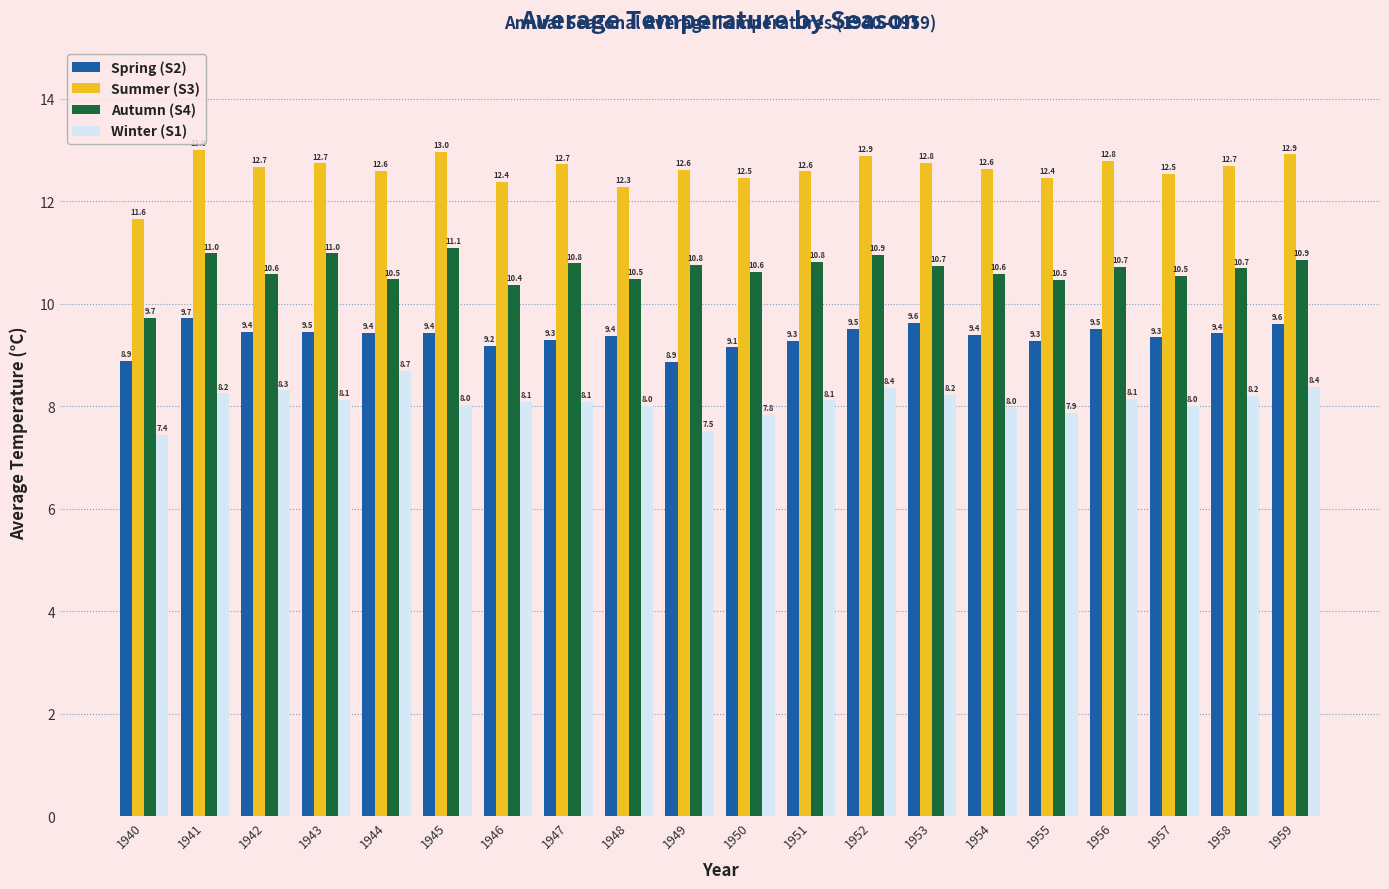

How many distinct data groups are displayed?

4